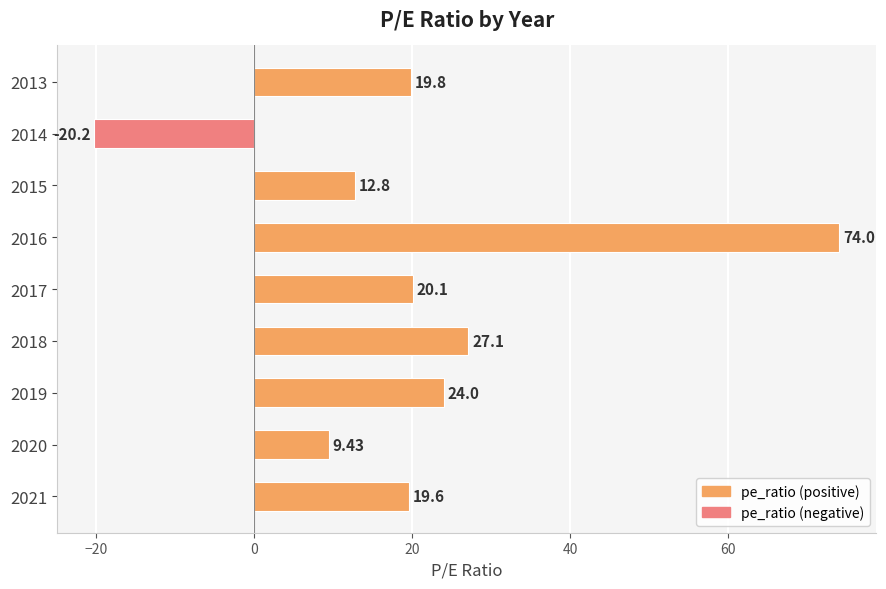

List the labels in order of value, smallest first.

2014, 2020, 2015, 2021, 2013, 2017, 2019, 2018, 2016